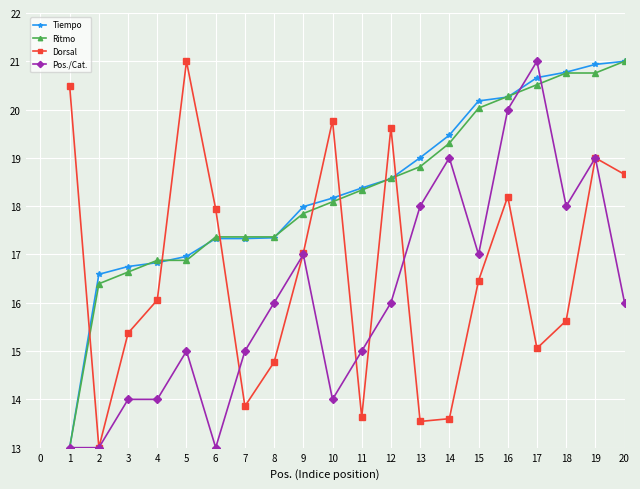

Reading right to left, list all the values displayed in this chart.

Tiempo: 21.0	20.9	20.8	20.7	20.3	20.2	19.5	19.0	18.6	18.4	18.2	18.0	17.3	17.3	17.3	17.0	16.8	16.8	16.6	13.0
Ritmo: 21.0	20.8	20.8	20.5	20.3	20.0	19.3	18.8	18.6	18.3	18.1	17.8	17.4	17.4	17.4	16.9	16.9	16.6	16.4	13.0
Dorsal: 18.7	19.0	15.6	15.1	18.2	16.5	13.6	13.5	19.6	13.6	19.8	17.0	14.8	13.9	17.9	21.0	16.1	15.4	13.0	20.5
Pos./Cat.: 16.0	19.0	18.0	21.0	20.0	17.0	19.0	18.0	16.0	15.0	14.0	17.0	16.0	15.0	13.0	15.0	14.0	14.0	13.0	13.0